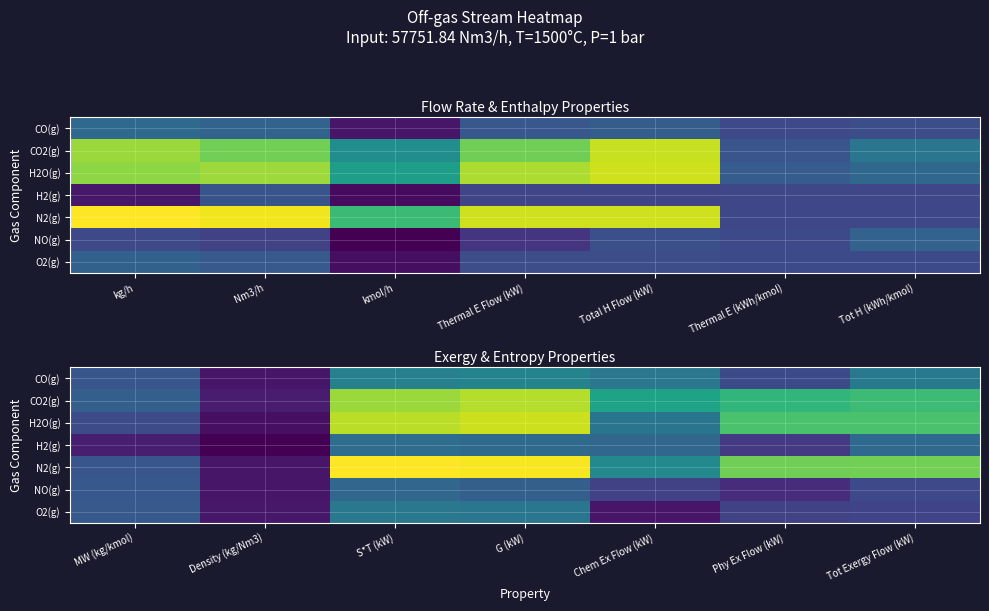

What is the sum of all H2O(g) values?

48.4